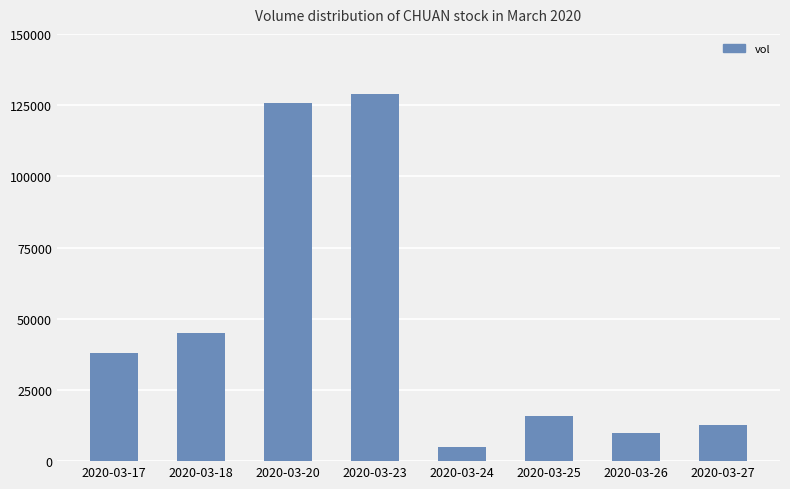

Are the bars grouped side by side (vs. stacked)?

No